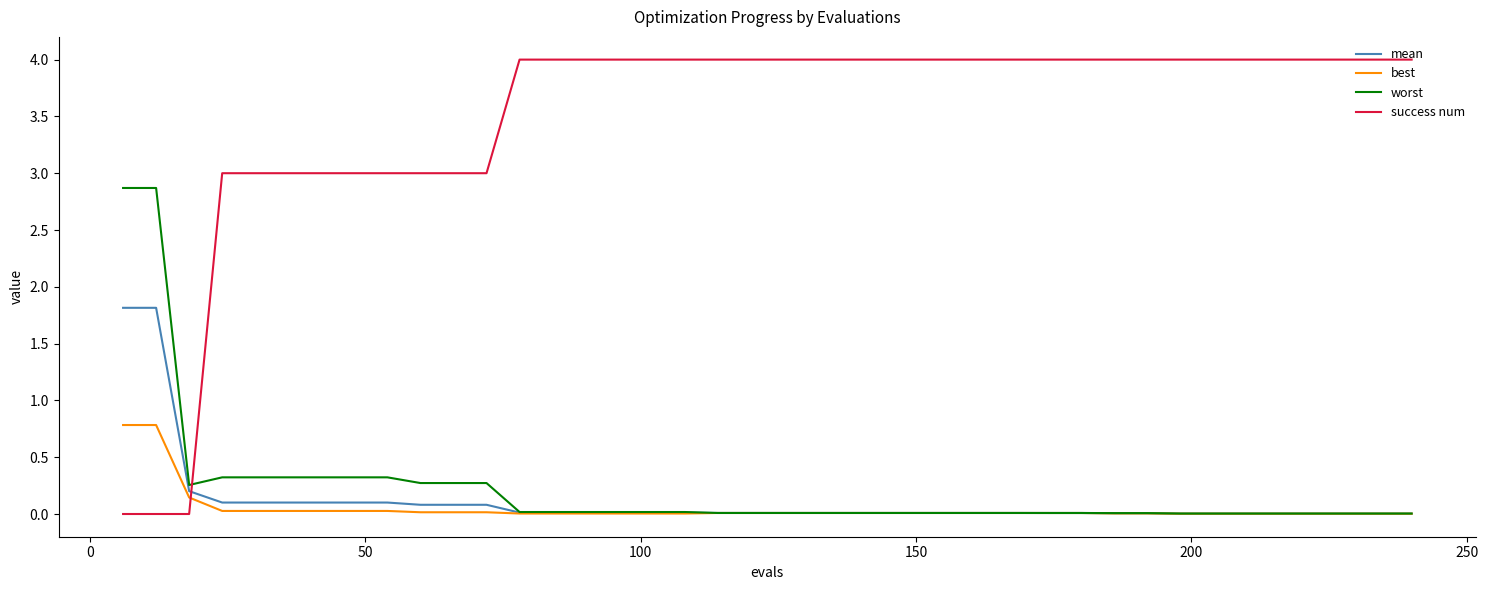

What is the highest value of the mean series?

1.8